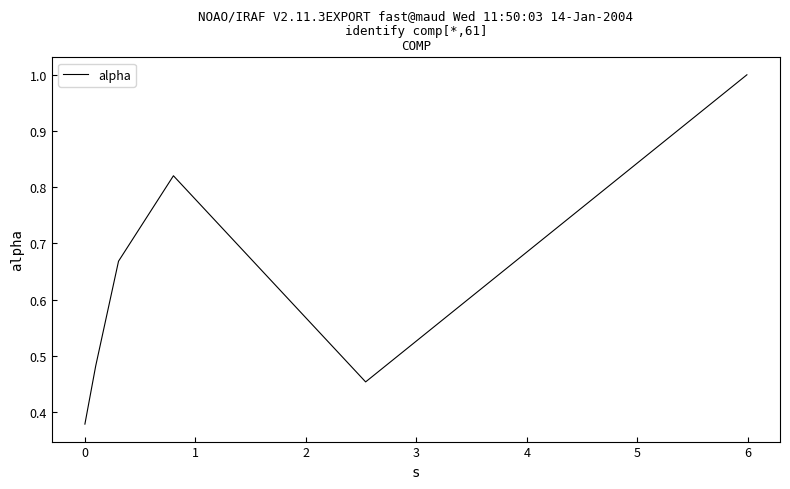

What is the maximum value shown in the chart?

1.0